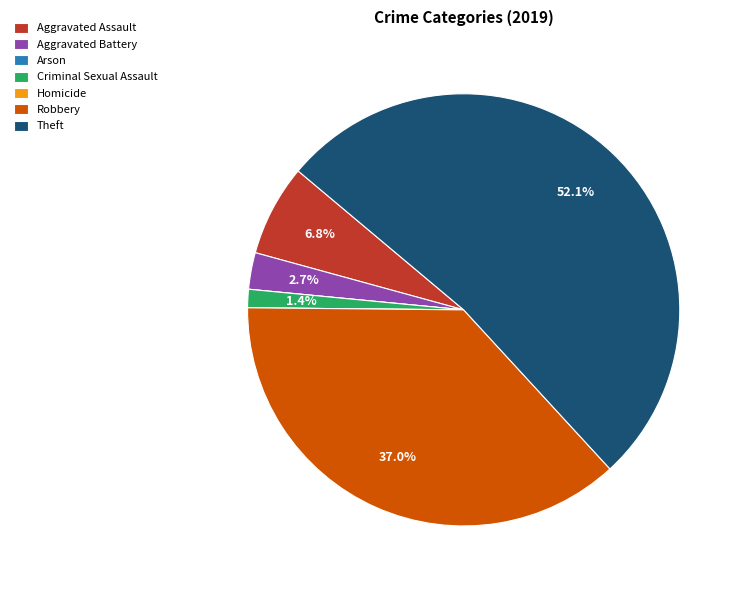

How much of the chart is everything except Aggravated Assault?

93.2%